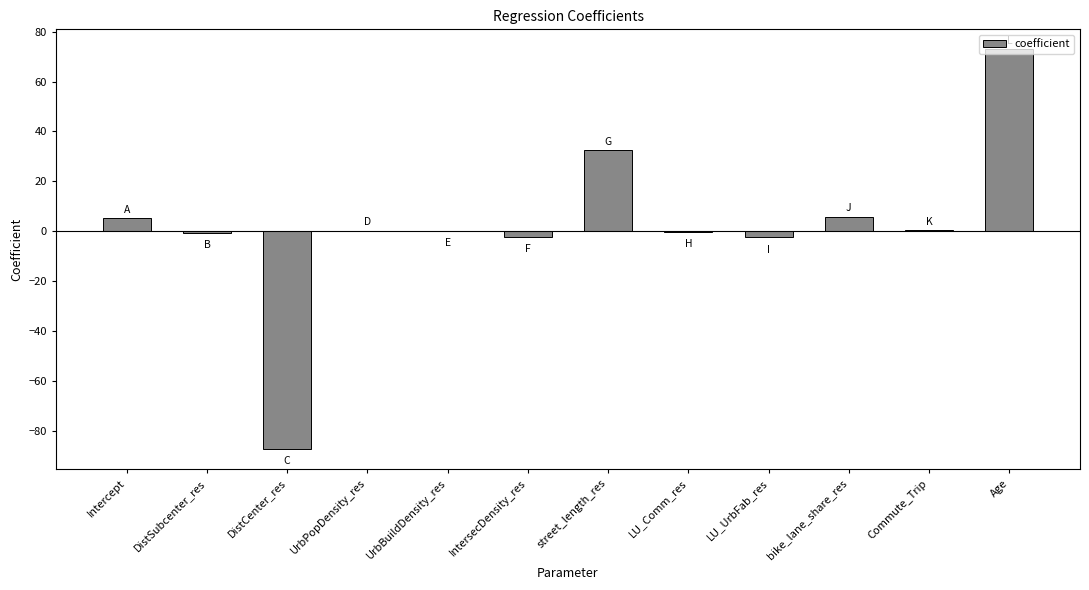

The value at DistCenter_res is -60.3. True or false?

False